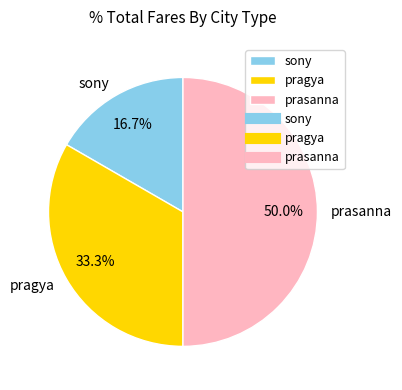

The sony slice represents 10% of the pie. True or false?

False